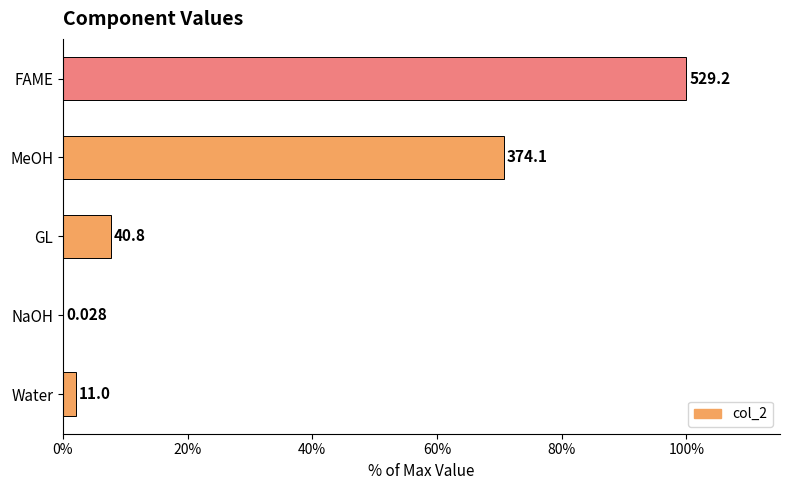

What is the difference between the maximum and minimum values?

100.0